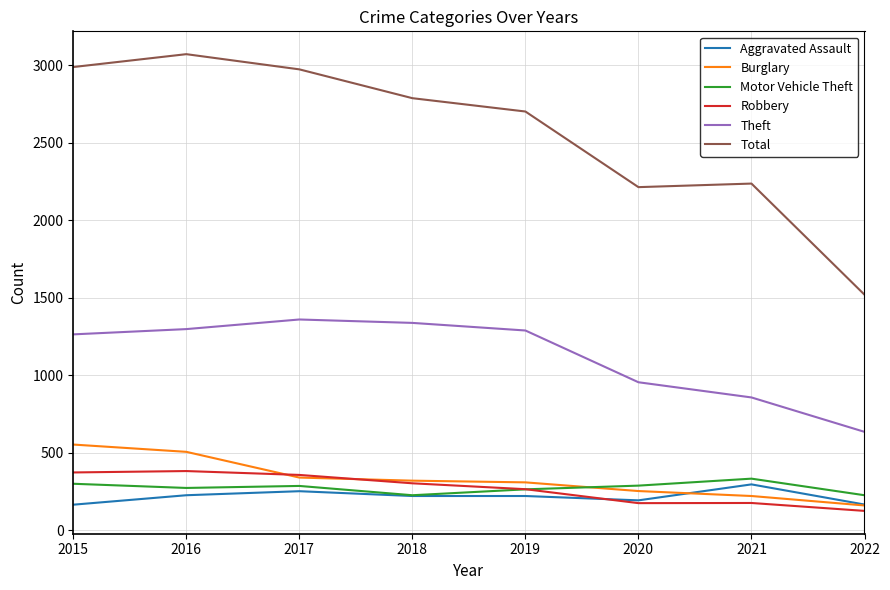

What is the minimum value shown in the chart?

124